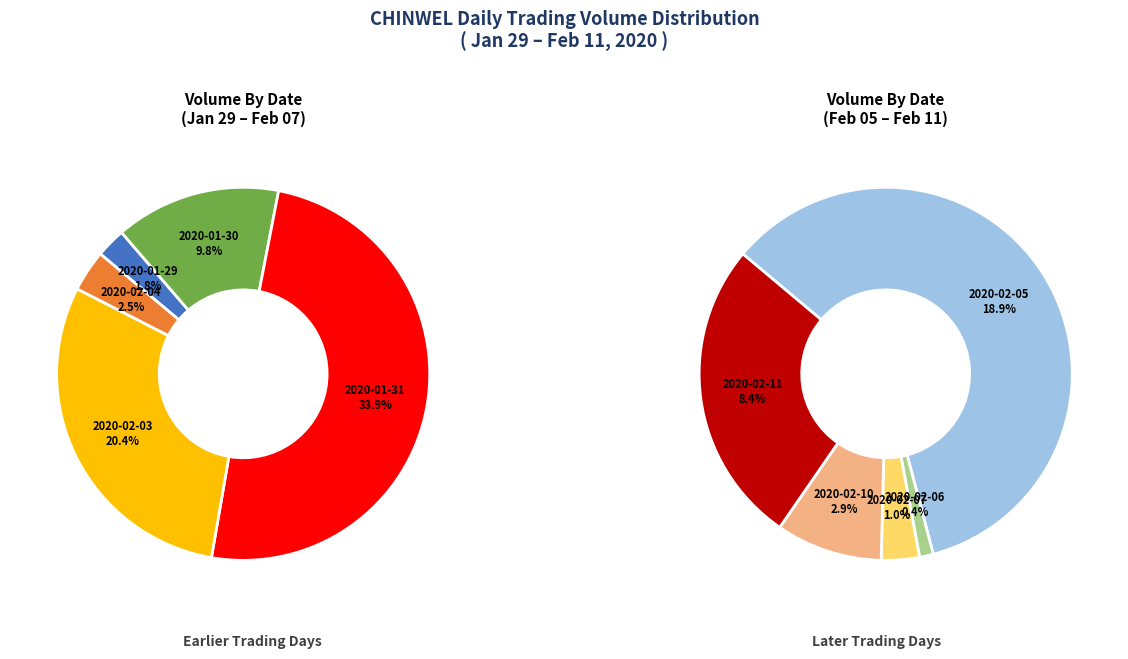

Count the number of slices in the pie.

10